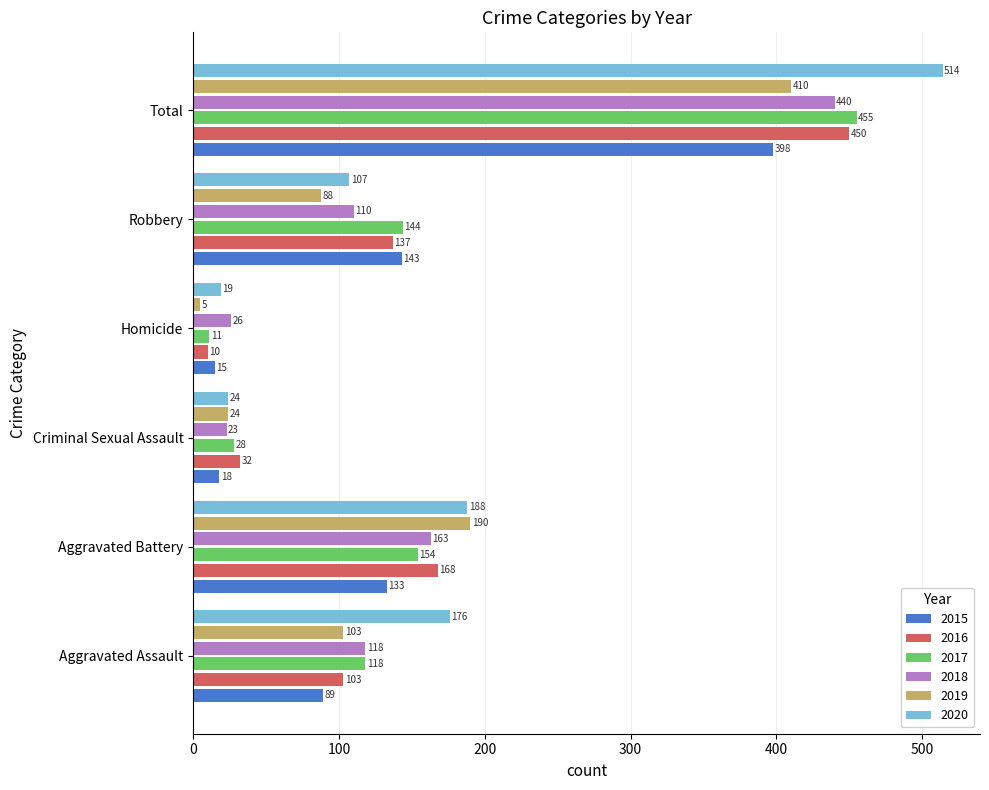

What value does the 2015 series have at Homicide?

15